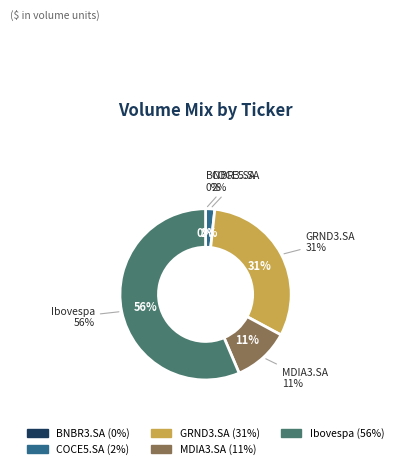

Is it true that MDIA3.SA is 4% of the pie?

False